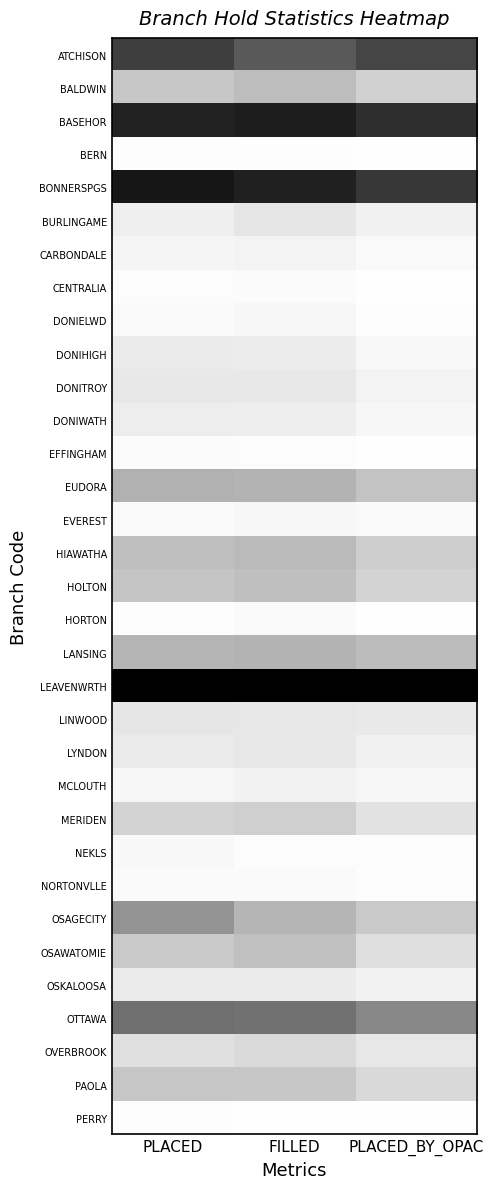

Which series has the largest total across all categories?

LEAVENWRTH